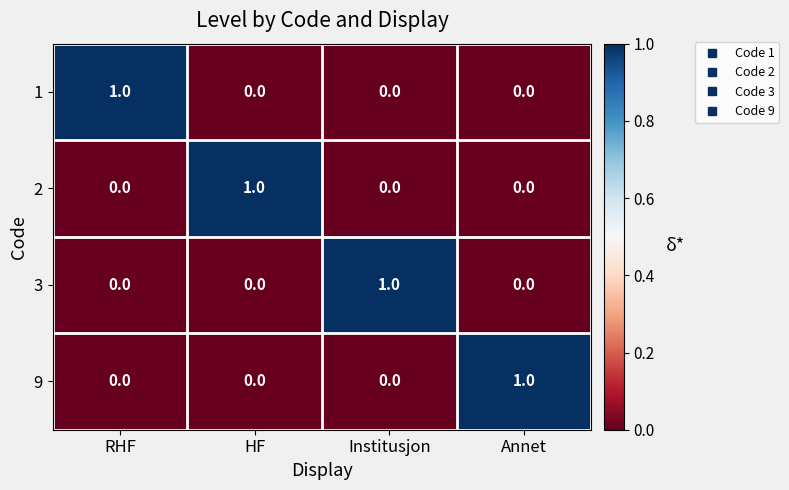

Reading right to left, list all the values displayed in this chart.

1: Annet=0	Institusjon=0	HF=0	RHF=1
2: Annet=0	Institusjon=0	HF=1	RHF=0
3: Annet=0	Institusjon=1	HF=0	RHF=0
9: Annet=1	Institusjon=0	HF=0	RHF=0